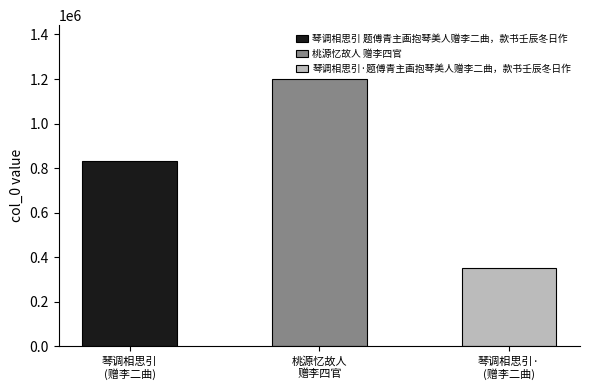

What is the approximate value at 桃源忆故人 赠李四官, to the nearest 100?

1201500